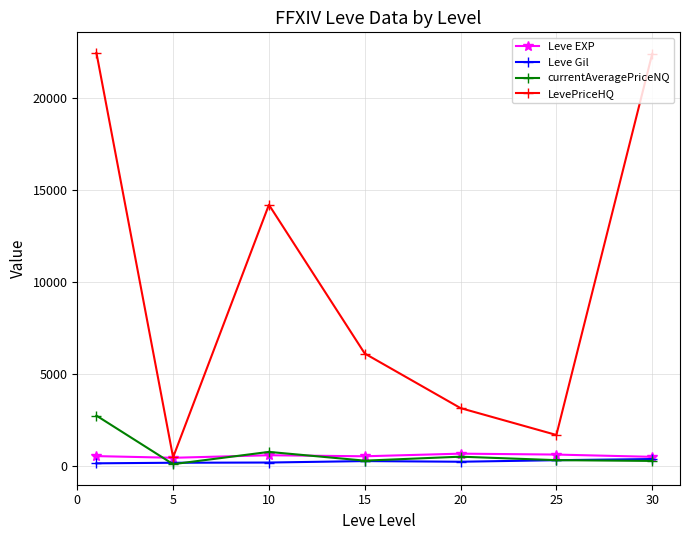

True or false: LevePriceHQ has more than 1 points higher than both neighbors.

False